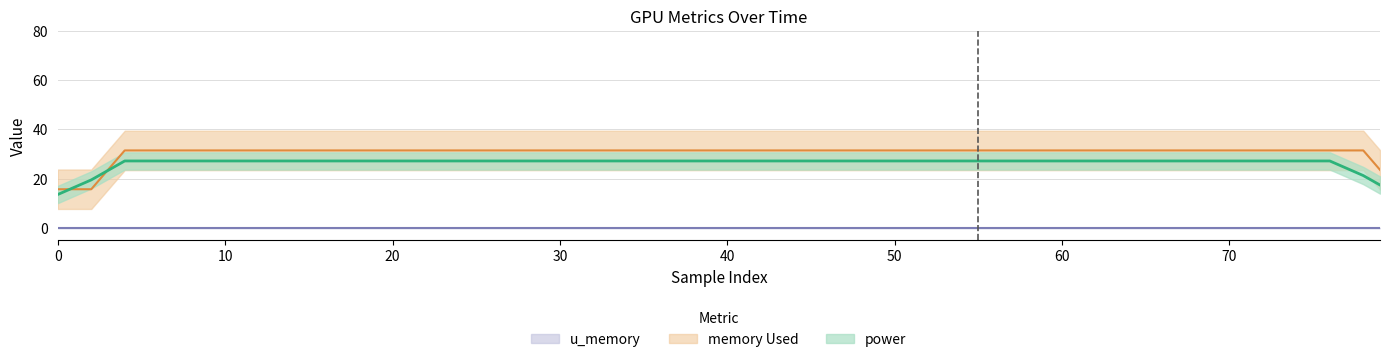

True or false: u_gpu and memory Used cross at least once.

False